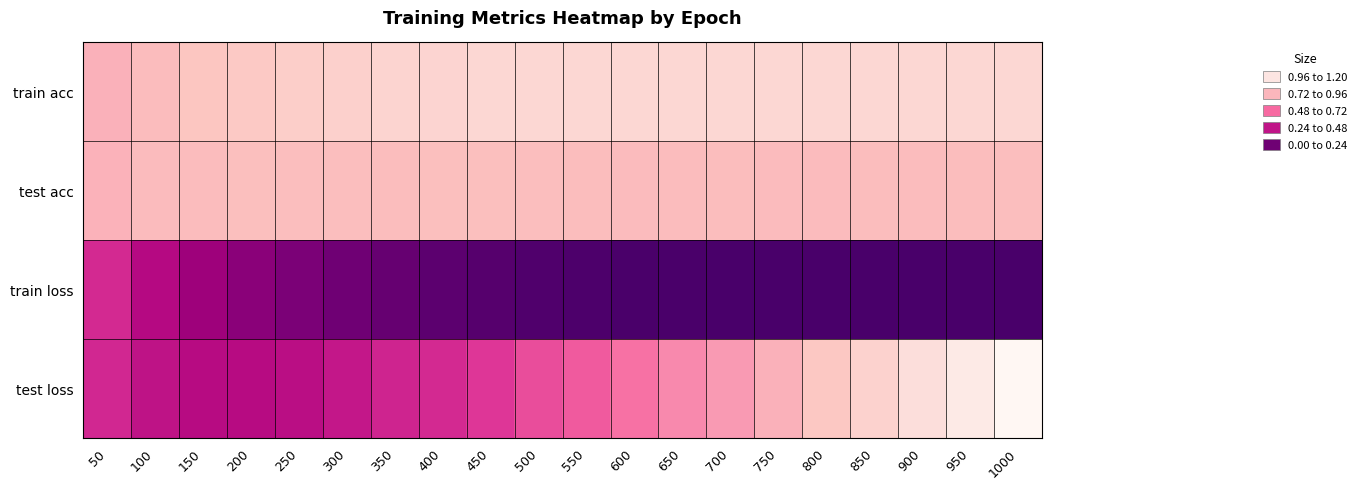

Reading right to left, extract all data points from this chart.

train acc: 1000=1.0	950=1.0	900=1.0	850=1.0	800=1.0	750=1.0	700=1.0	650=1.0	600=1.0	550=1.0	500=1.0	450=1.0	400=1.0	350=1.0	300=1.0	250=0.9	200=0.9	150=0.9	100=0.9	50=0.8
test acc: 1000=0.9	950=0.9	900=0.9	850=0.9	800=0.9	750=0.9	700=0.9	650=0.9	600=0.9	550=0.9	500=0.9	450=0.9	400=0.9	350=0.9	300=0.9	250=0.9	200=0.9	150=0.9	100=0.9	50=0.8
train loss: 1000=0.0	950=0.0	900=0.0	850=0.0	800=0.0	750=0.0	700=0.0	650=0.0	600=0.0	550=0.0	500=0.0	450=0.0	400=0.1	350=0.1	300=0.1	250=0.2	200=0.2	150=0.3	100=0.3	50=0.4
test loss: 1000=1.2	950=1.1	900=1.0	850=1.0	800=0.9	750=0.8	700=0.7	650=0.7	600=0.6	550=0.6	500=0.5	450=0.5	400=0.4	350=0.4	300=0.4	250=0.3	200=0.3	150=0.3	100=0.4	50=0.4